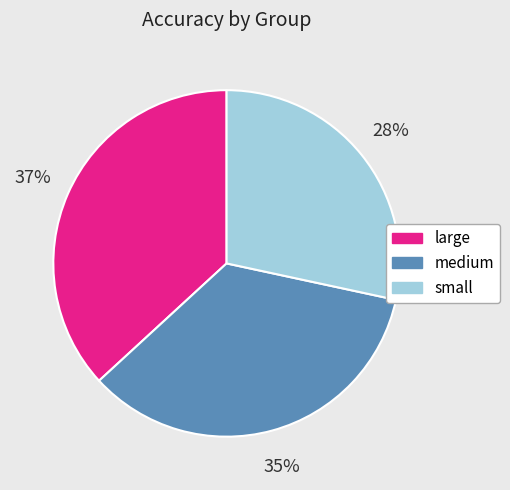

Is it true that medium is 44% of the pie?

False